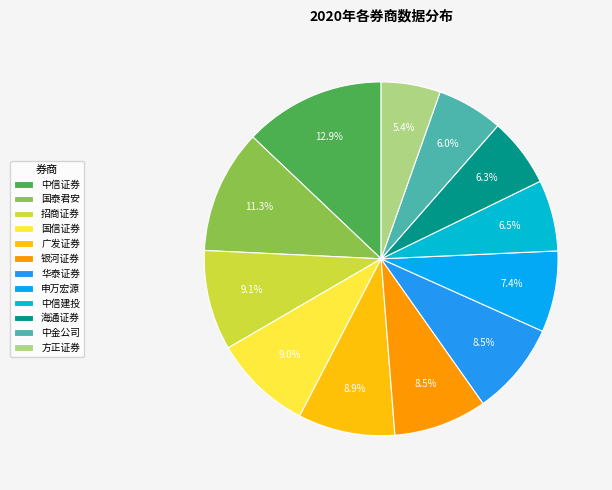

How many slices are in this pie chart?

12